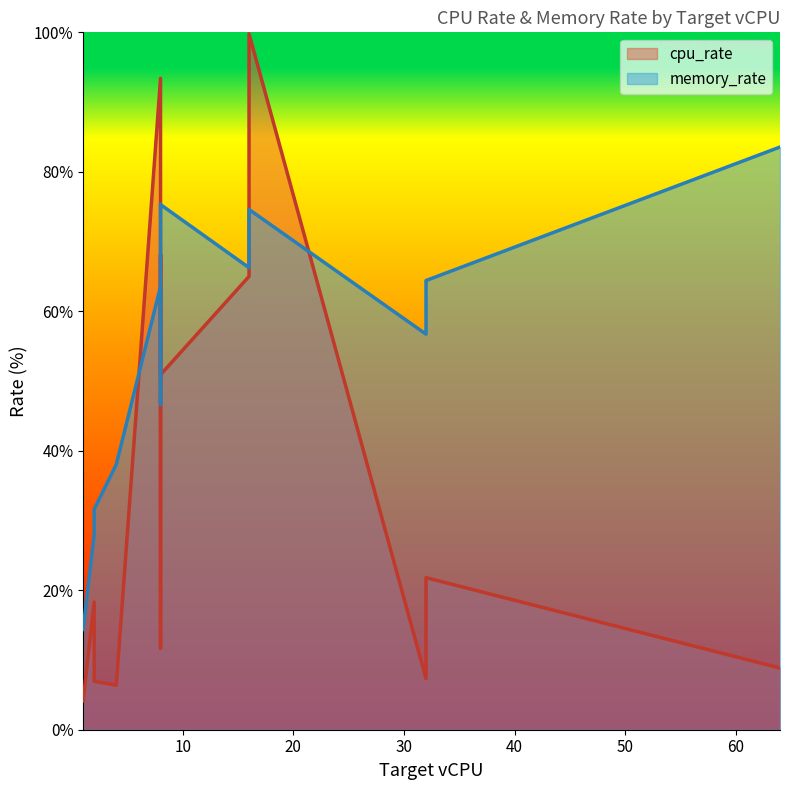

Which series has the largest total across all categories?

memory_rate